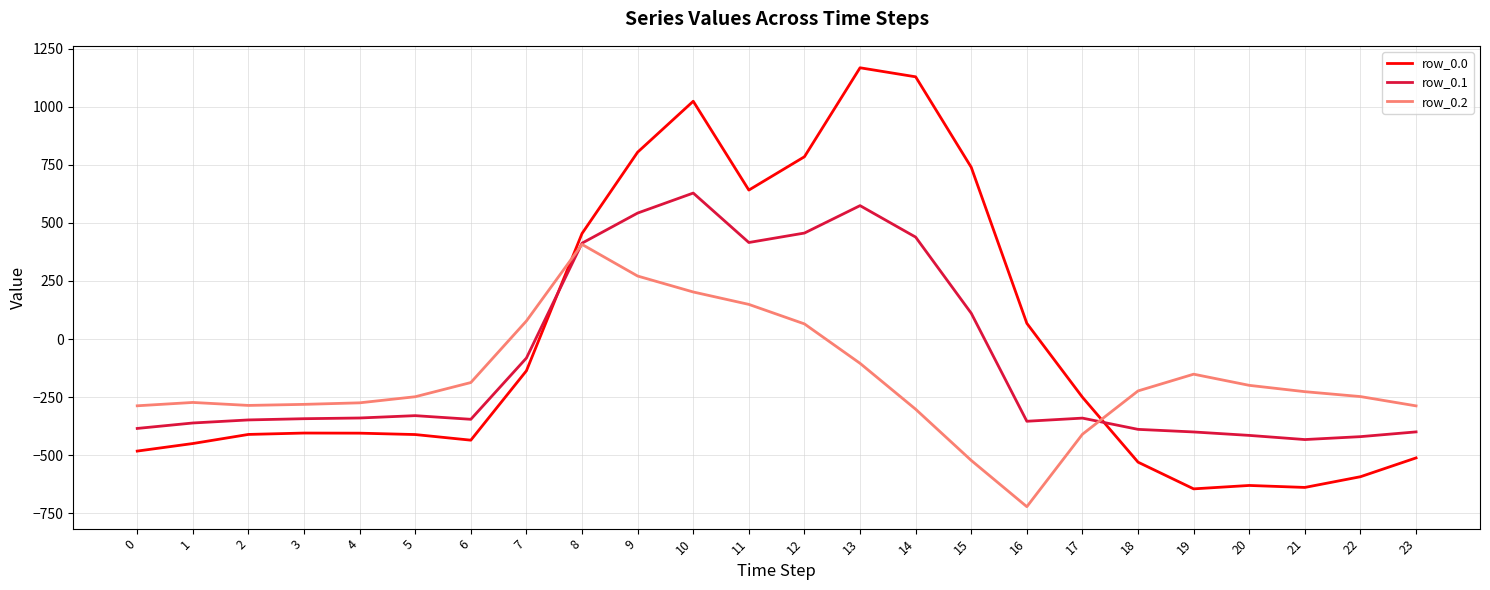

Read the row_0.1 value at 23.

-399.4